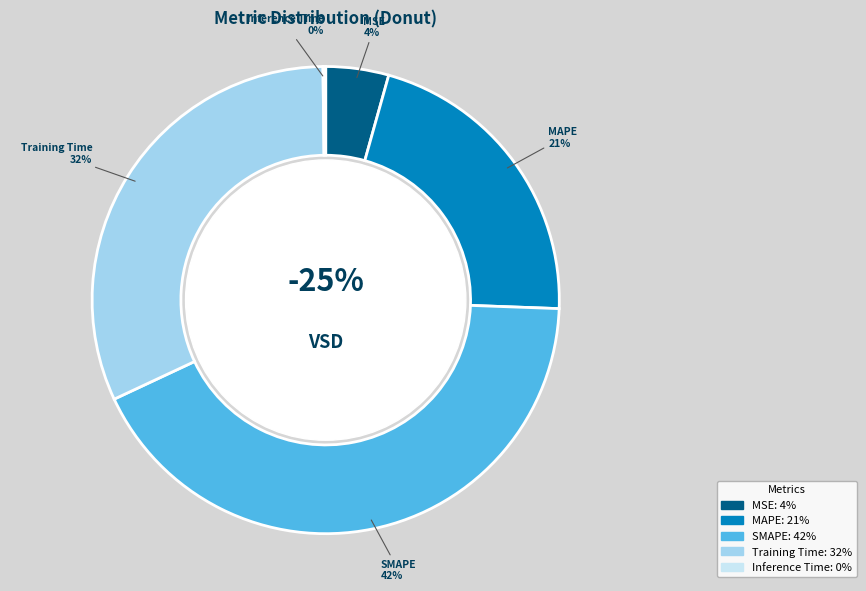

What percentage is the Training Time slice, to the nearest percent?

32%